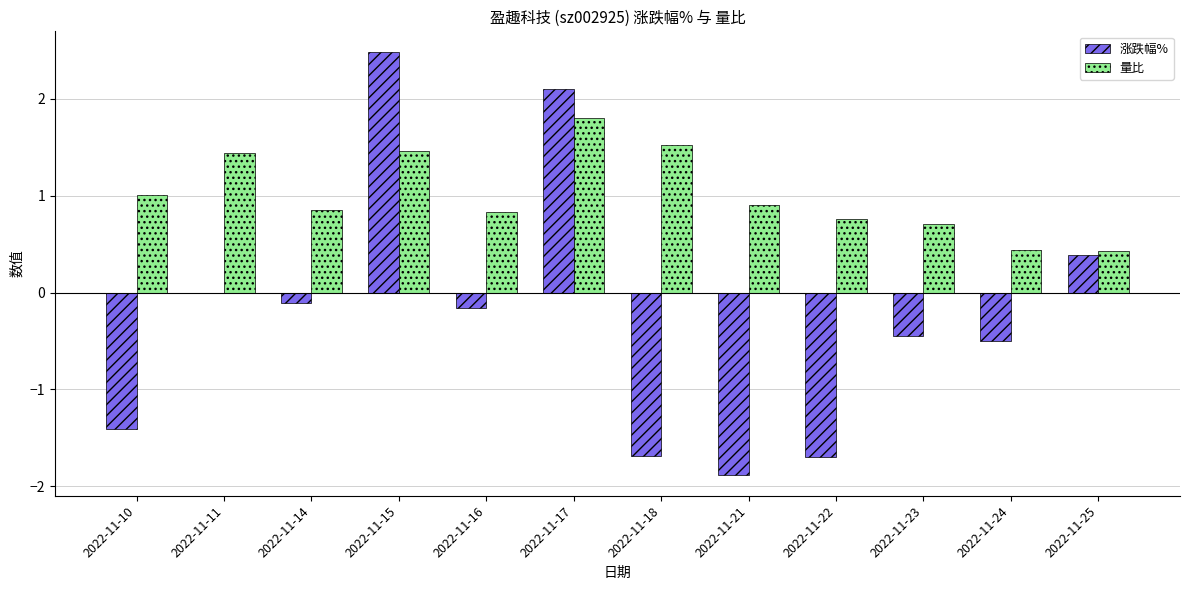

What is the greatest value displayed?

2.5